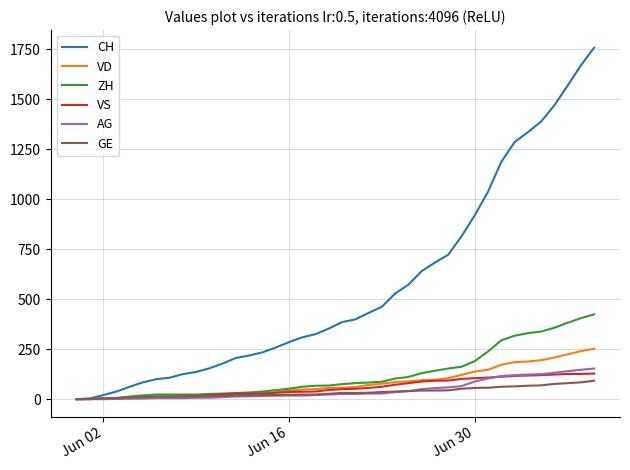

How many categories are shown in the chart?

40